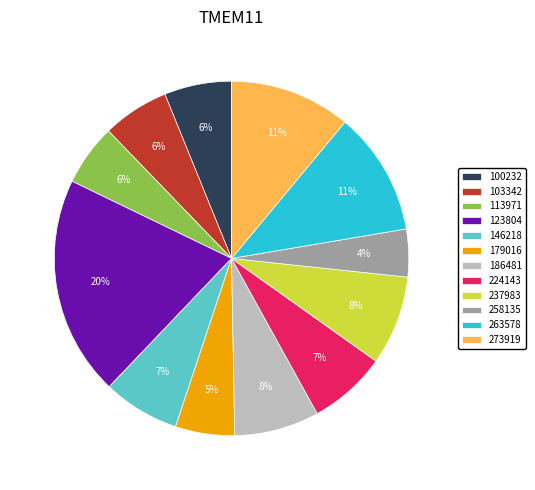

Which category has the biggest portion of the pie?

123804